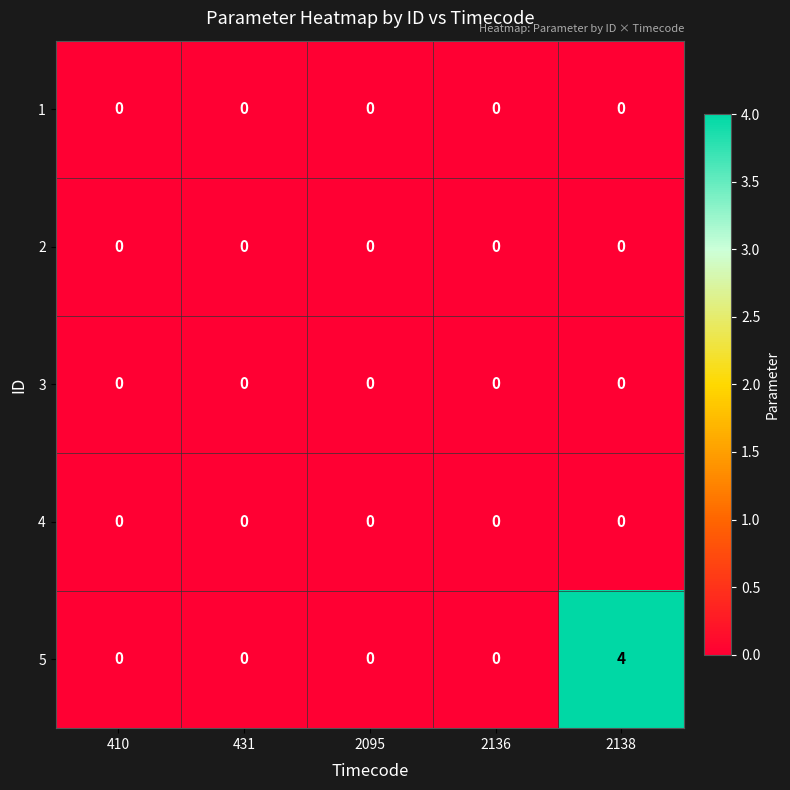

The value of 1 at 2138 is 0. True or false?

True